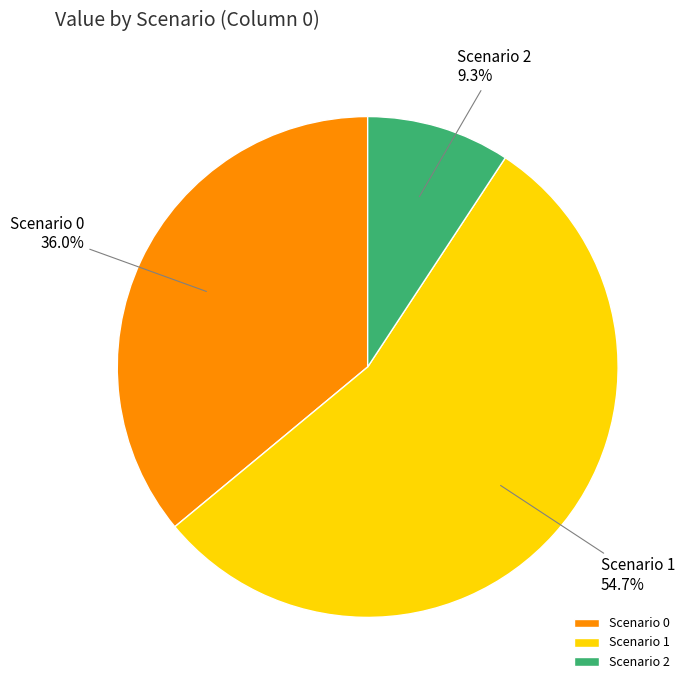

Is the sum of Scenario 2 and Scenario 0 greater than half?

No